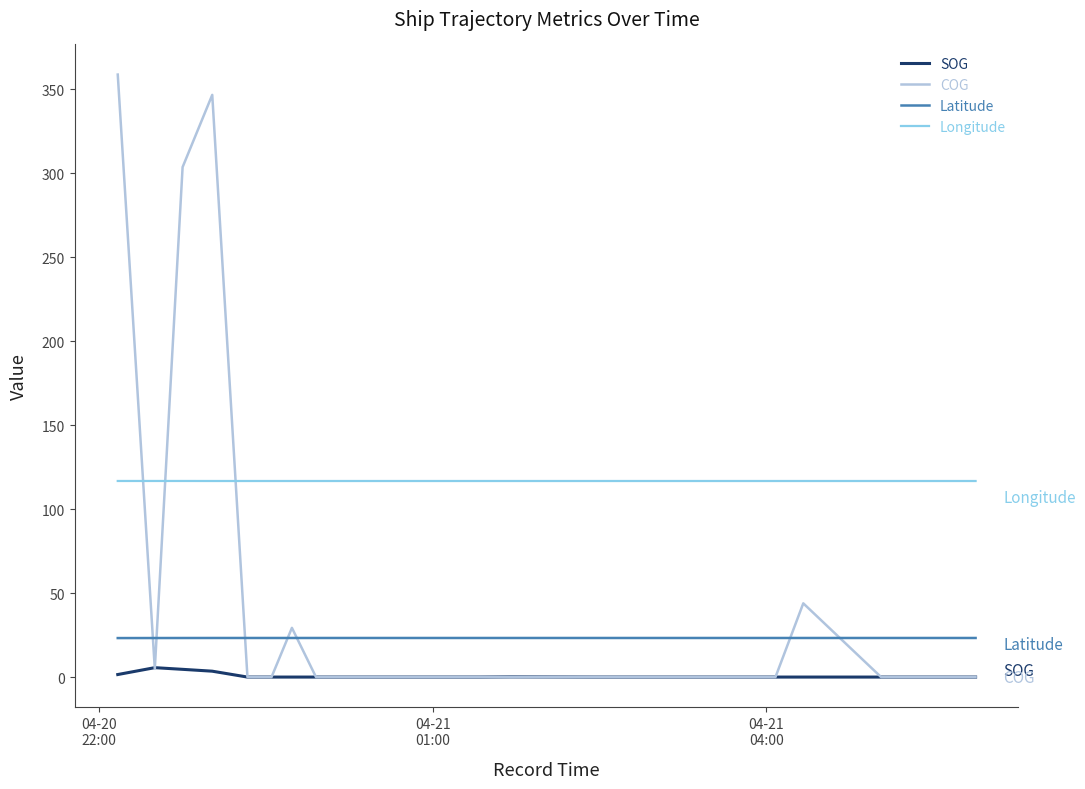

True or false: SOG and Latitude intersect in this chart.

False